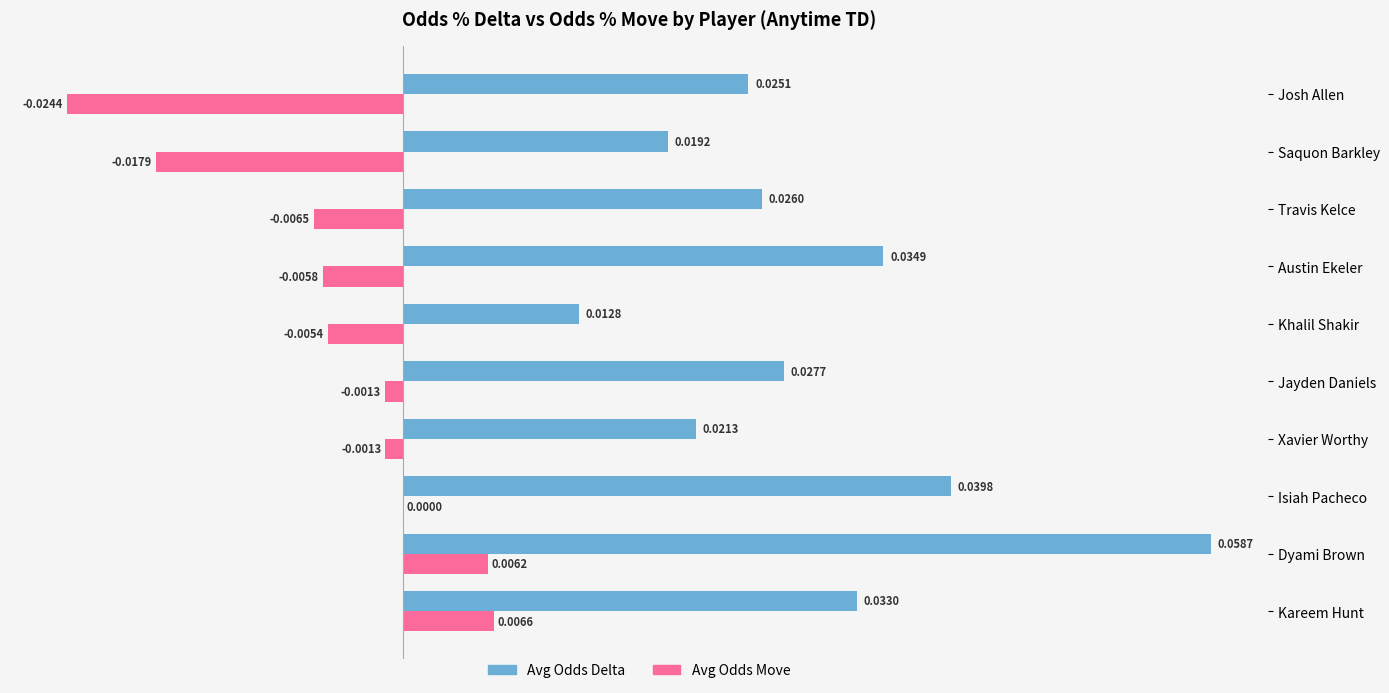

Count the number of categories in the chart.

10